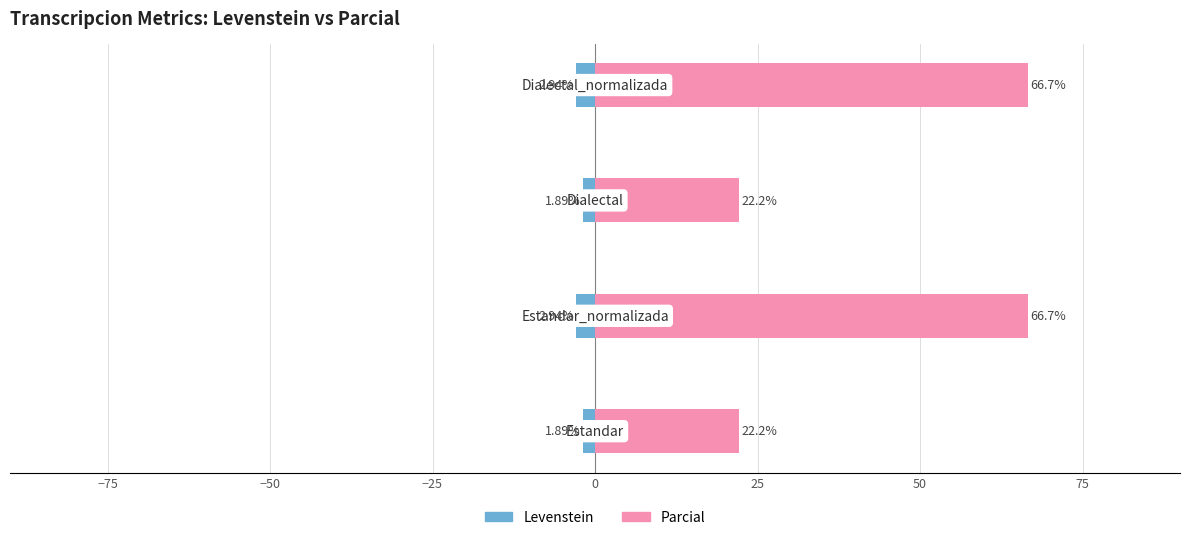

Reading left to right, extract all data points from this chart.

Levenstein: −100=-1.9	−75=-2.9	−50=-1.9	−25=-2.9
Parcial: −100=22.2	−75=66.7	−50=22.2	−25=66.7